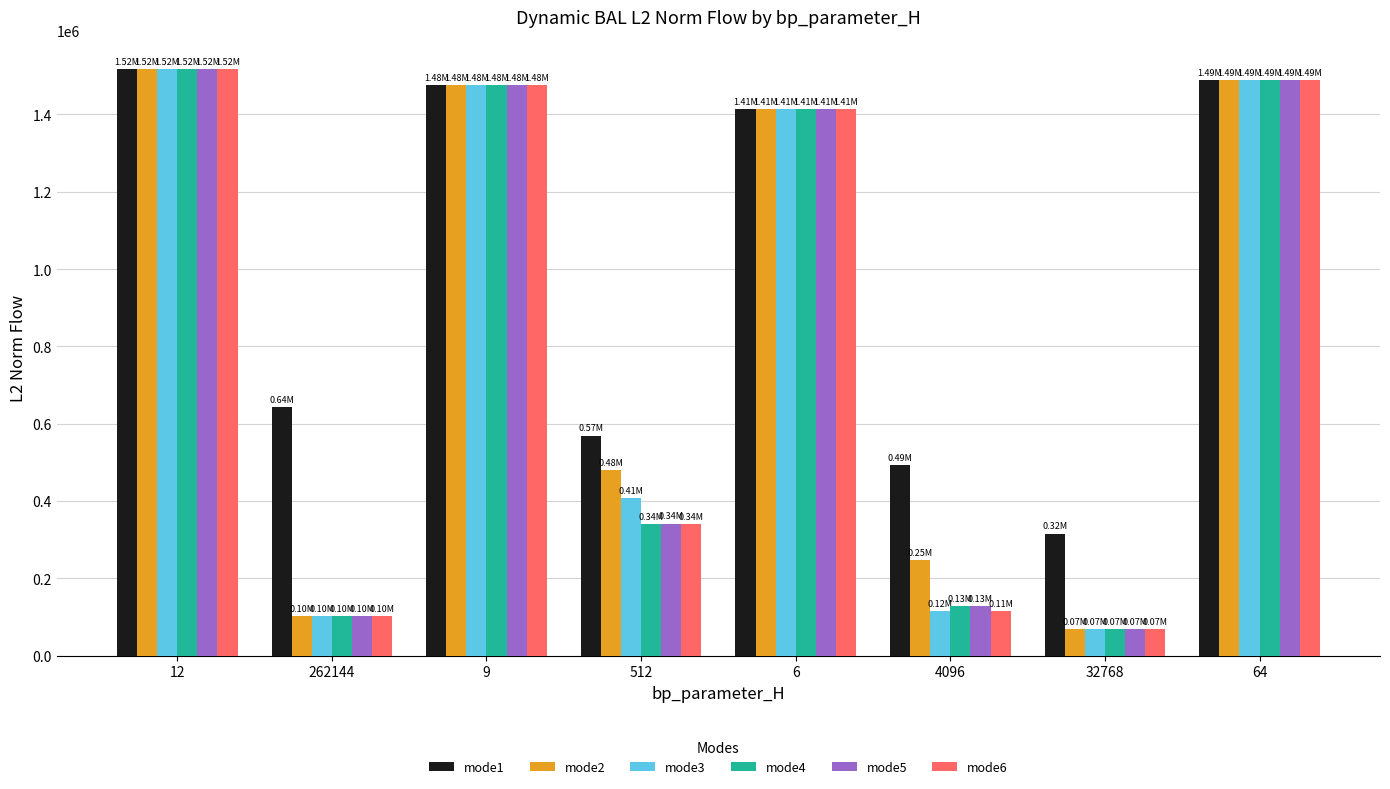

Are the bars grouped side by side (vs. stacked)?

Yes